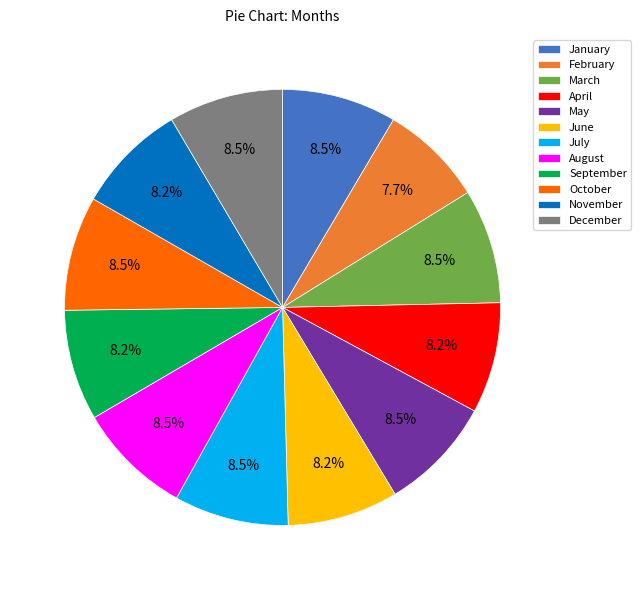

Is March the majority of the pie?

No